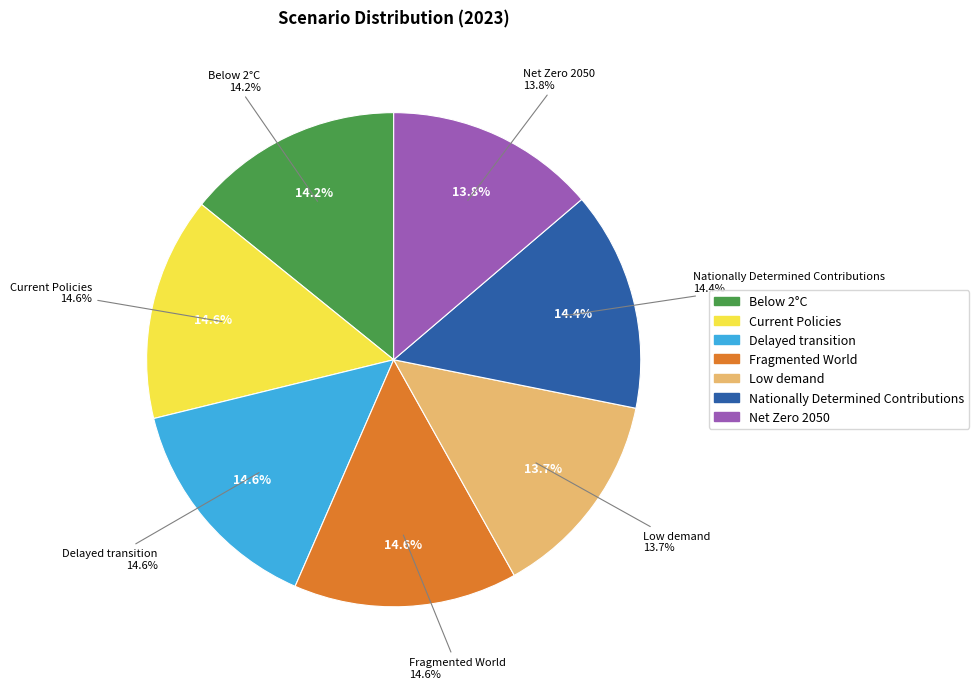

Which slice is the largest?

Fragmented World